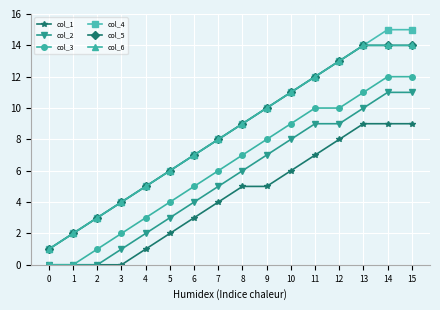

Does the chart have visible grid lines?

Yes